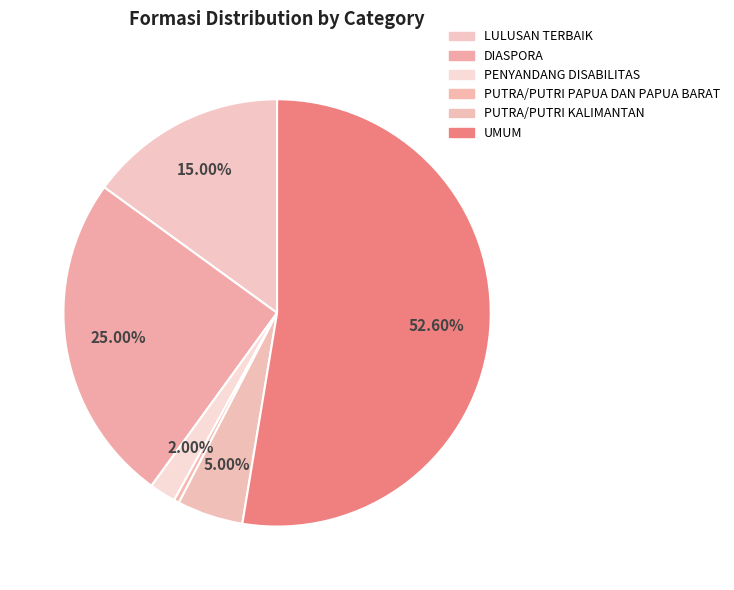

Is the sum of DIASPORA and UMUM greater than half?

Yes